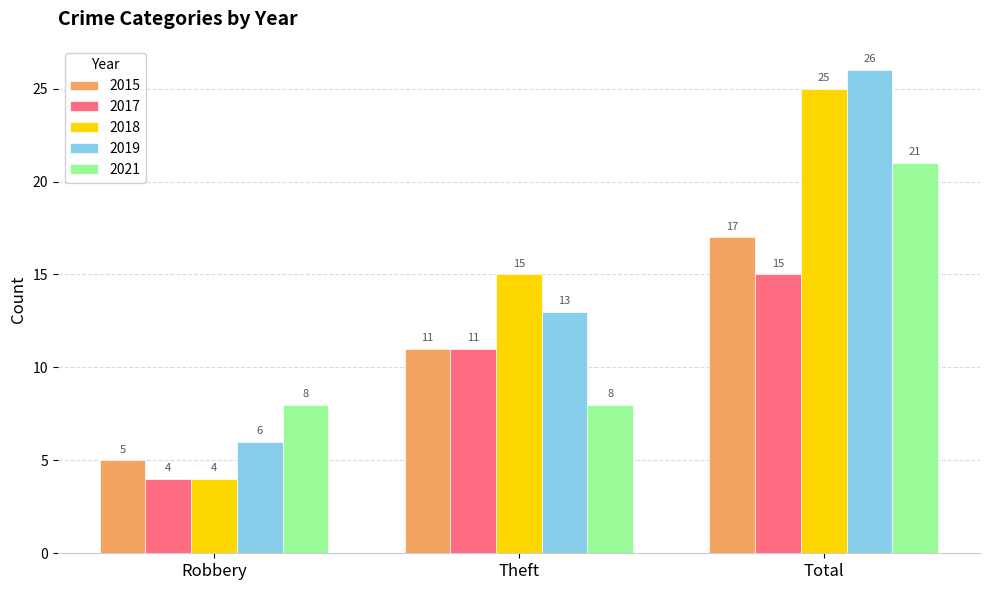

How many values in the 2017 series are below 11?

1